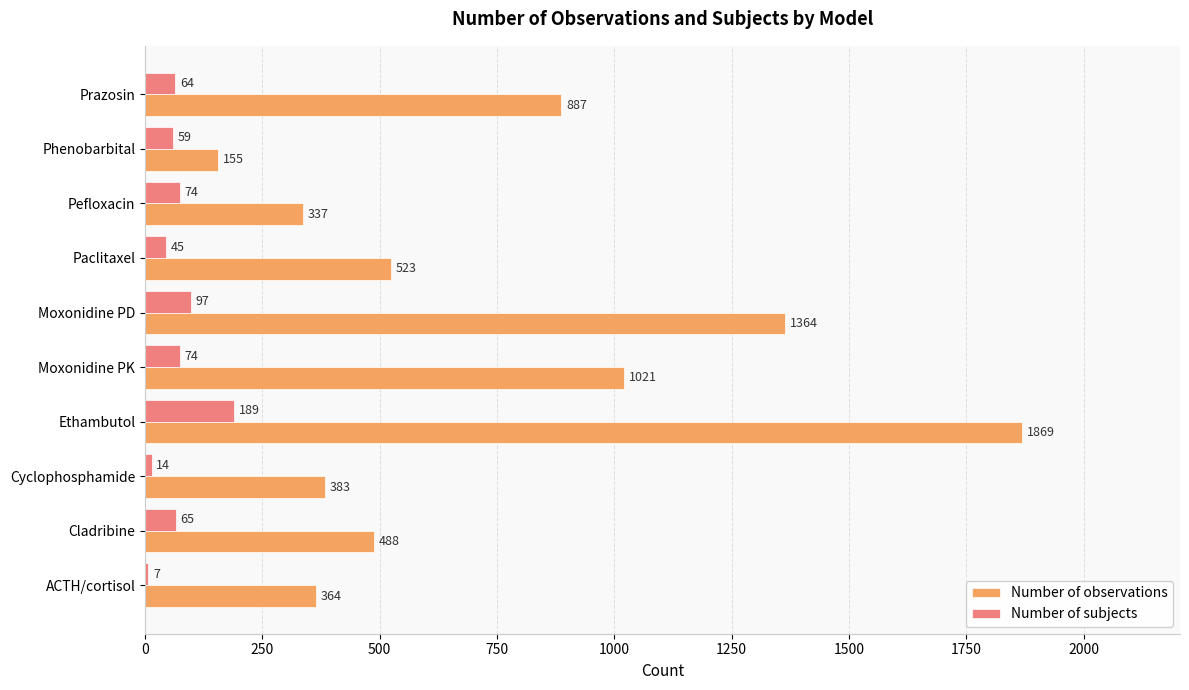

At how many categories does at least one series exceed 1380?

1